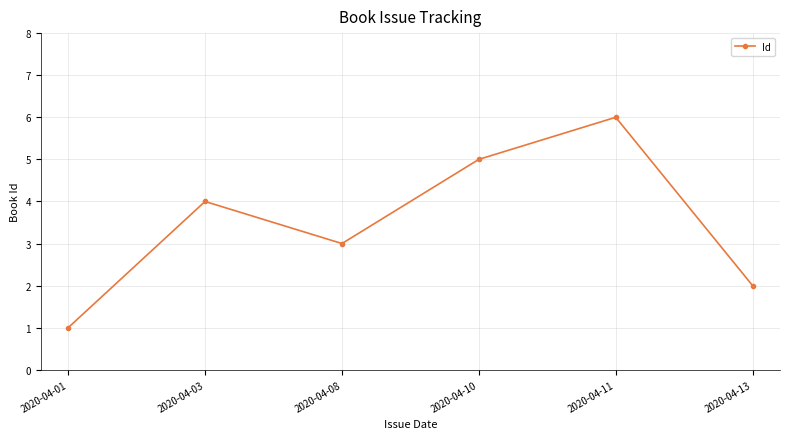

Approximately how many times larger is the value at 2020-04-03 compared to 2020-04-01?

4.0